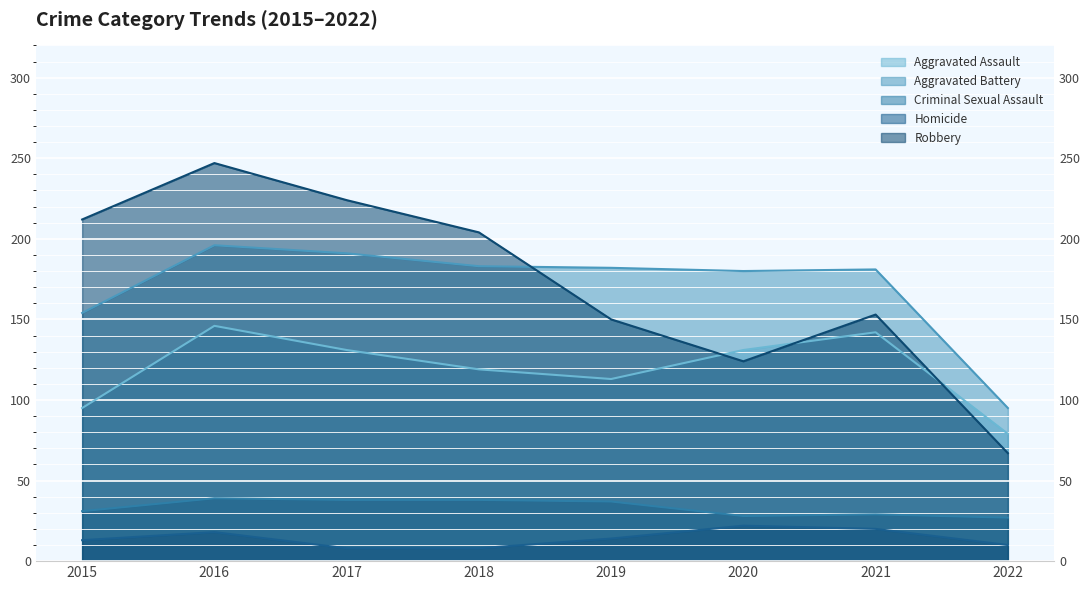

Which series has the largest total across all categories?

Robbery